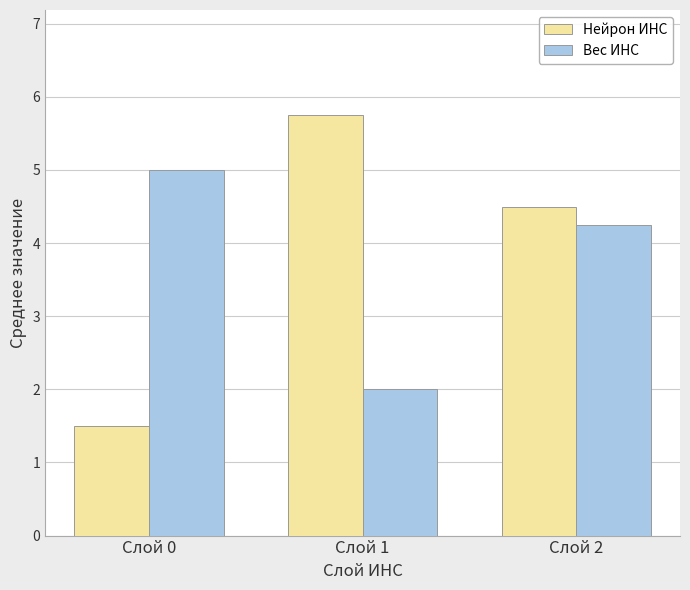

What is the value of the Вес ИНС bar at the 1st from the left?

5.0